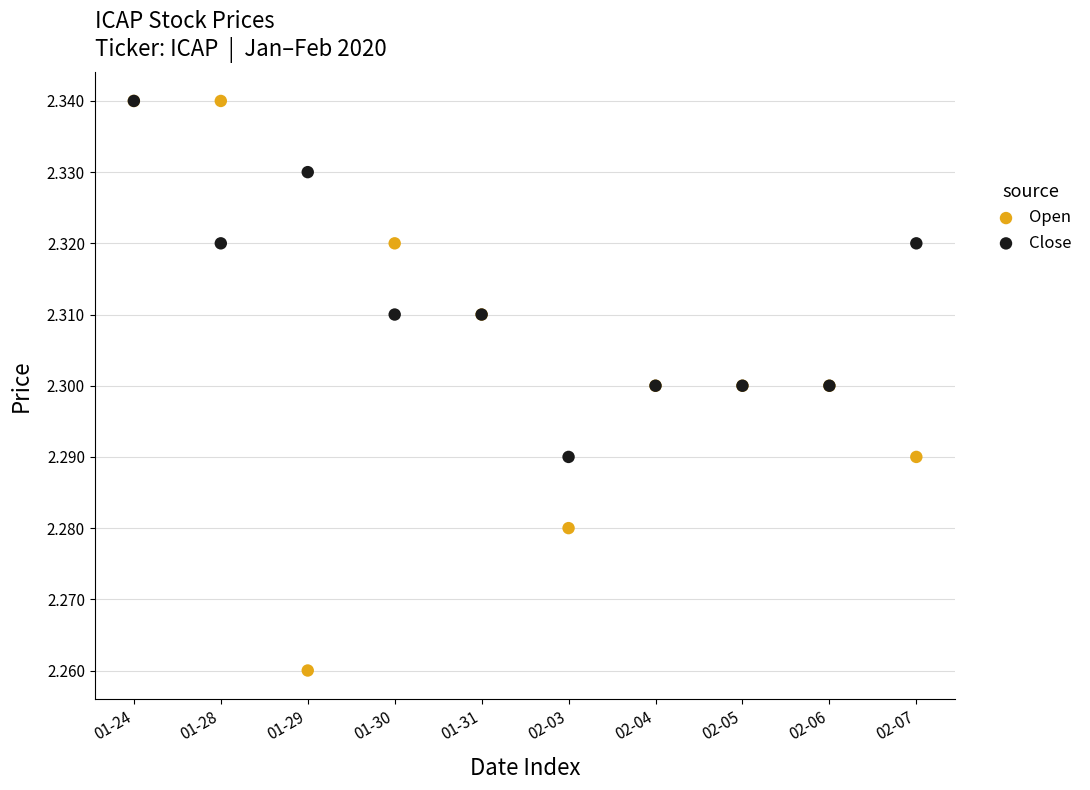

Which series contains the lowest Y value?

Open